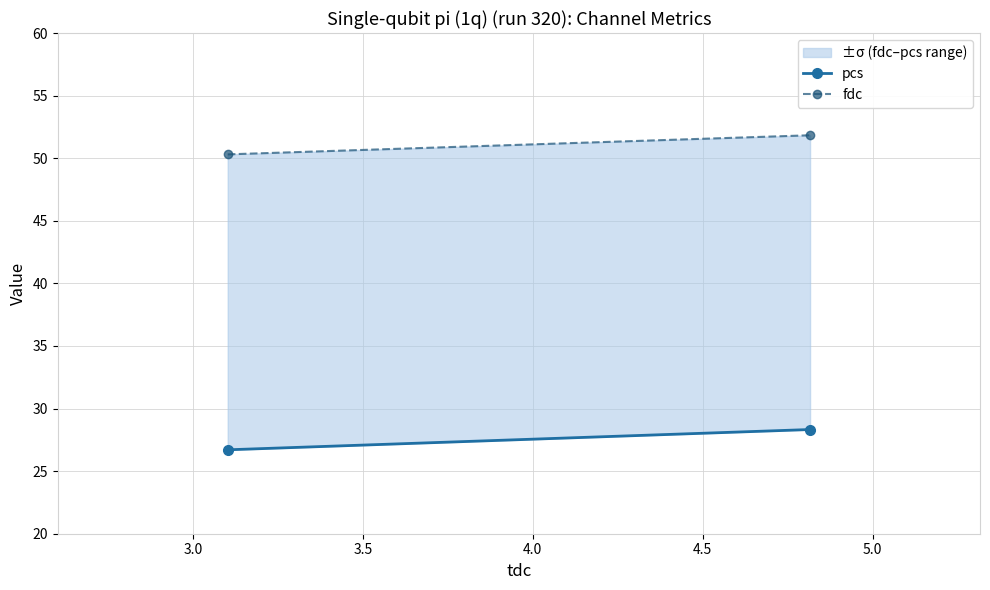

Rank the series by their average value, from lowest to highest.

pcs, fdc